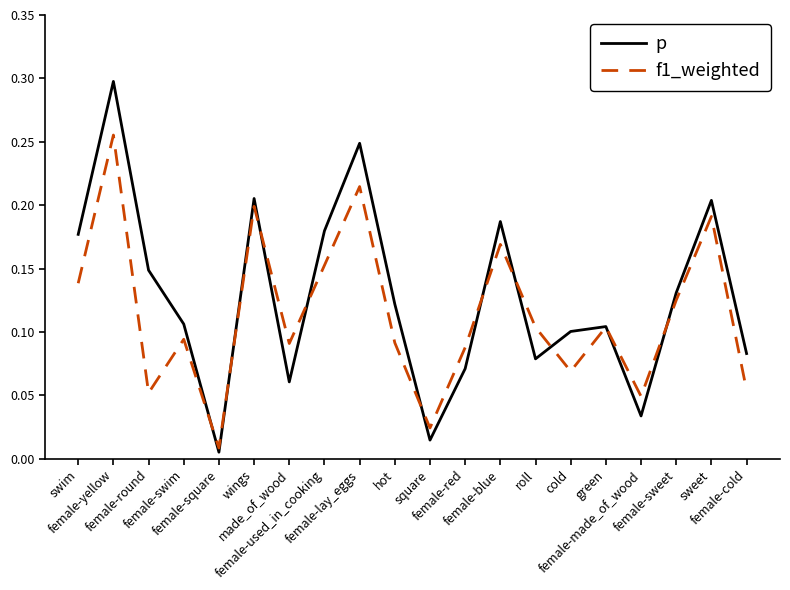

Rank the series by their average value, from lowest to highest.

f1_weighted, p